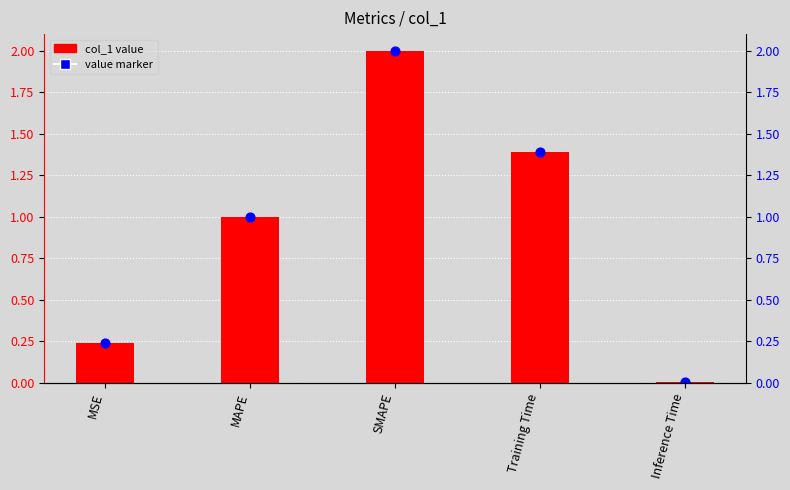

Which series reaches the maximum Y coordinate?

col_1